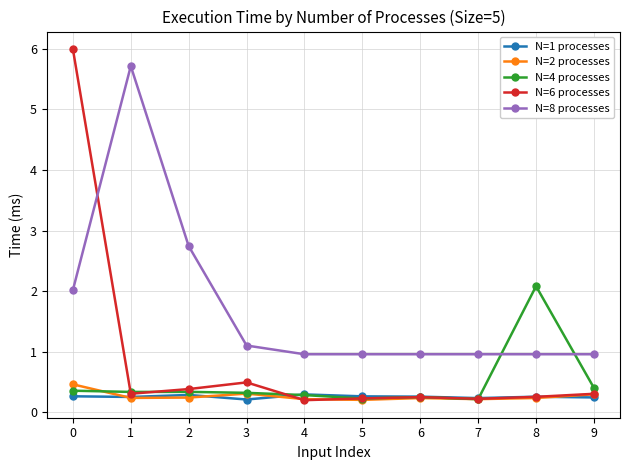

What is the difference between the highest and lowest values at 6?

0.7